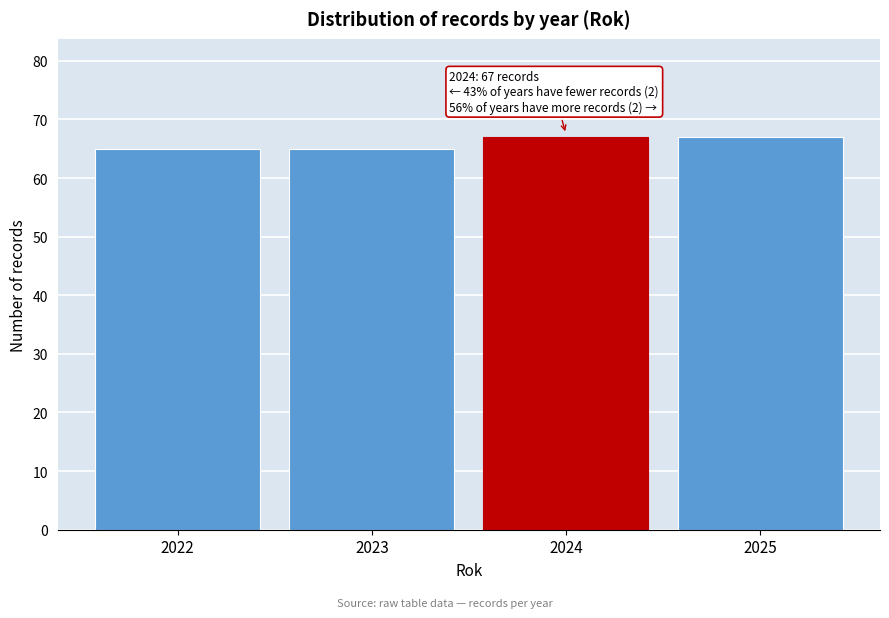

Reading left to right, what are all the values shown in this chart?

2022=65	2023=65	2024=67	2025=67